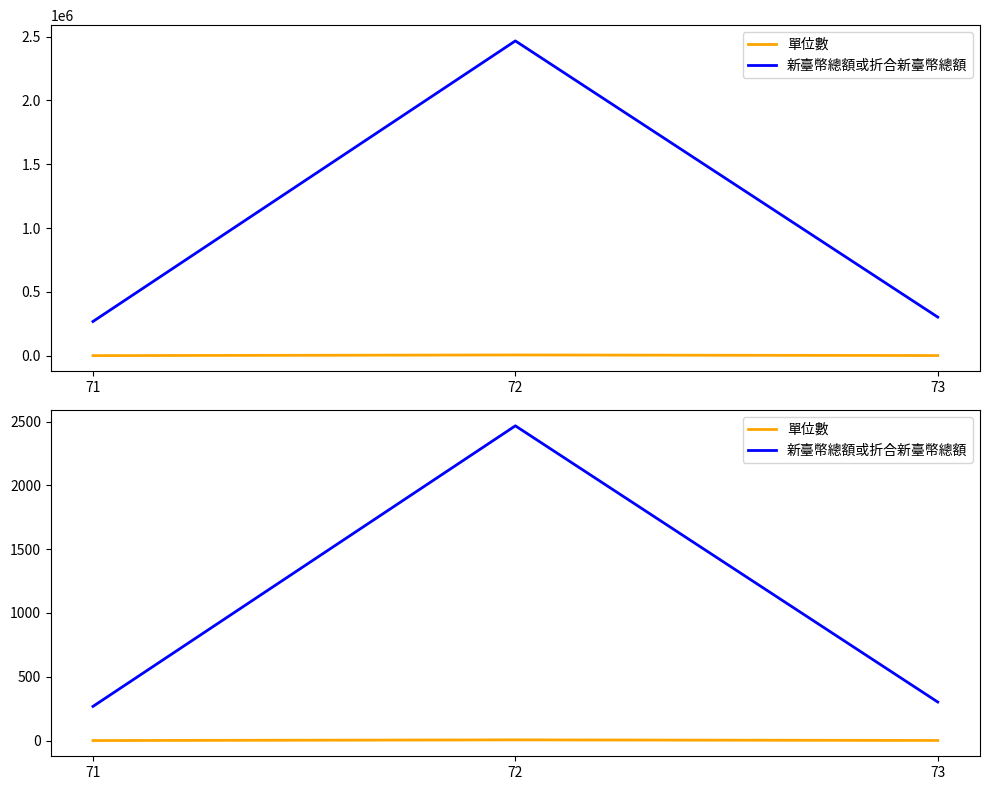

At which label does 單位數 reach its minimum?

71